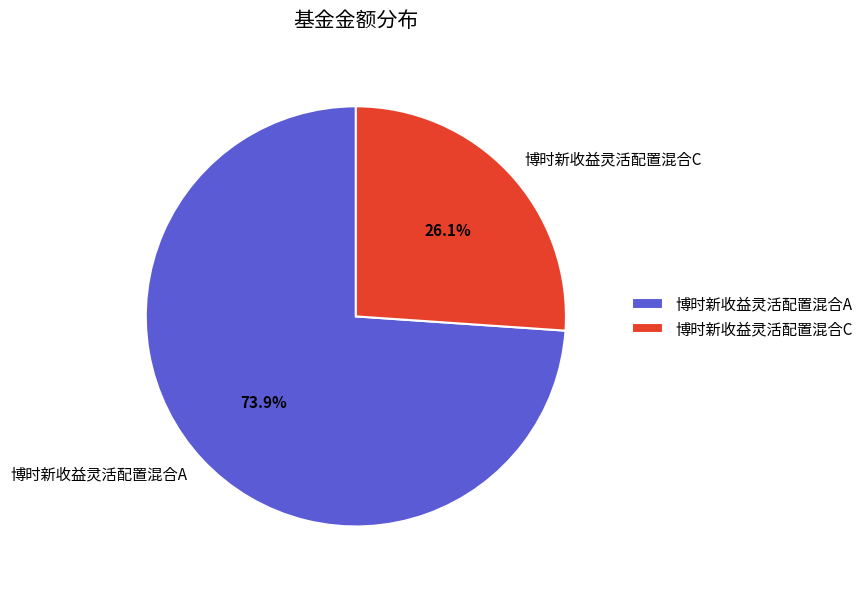

To the nearest percent, what percentage of the pie is 博时新收益灵活配置混合A?

74%